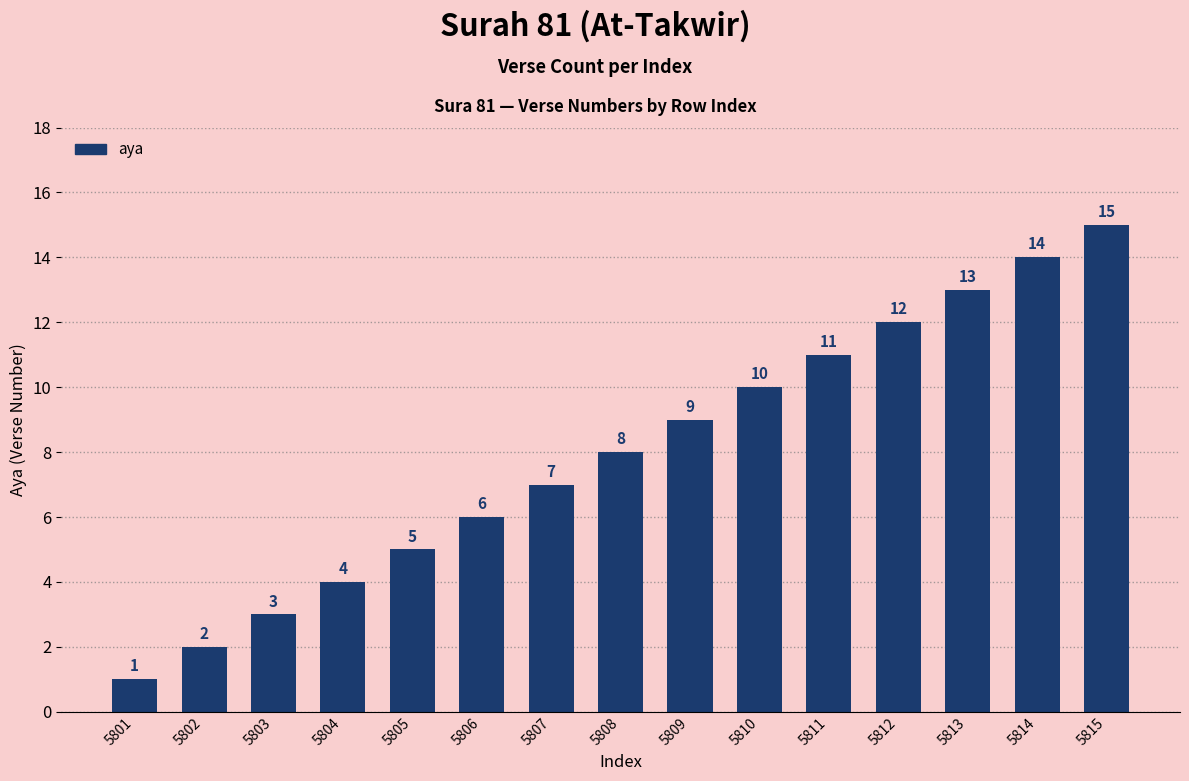

The chart shows a value of 6 at 5806. True or false?

True